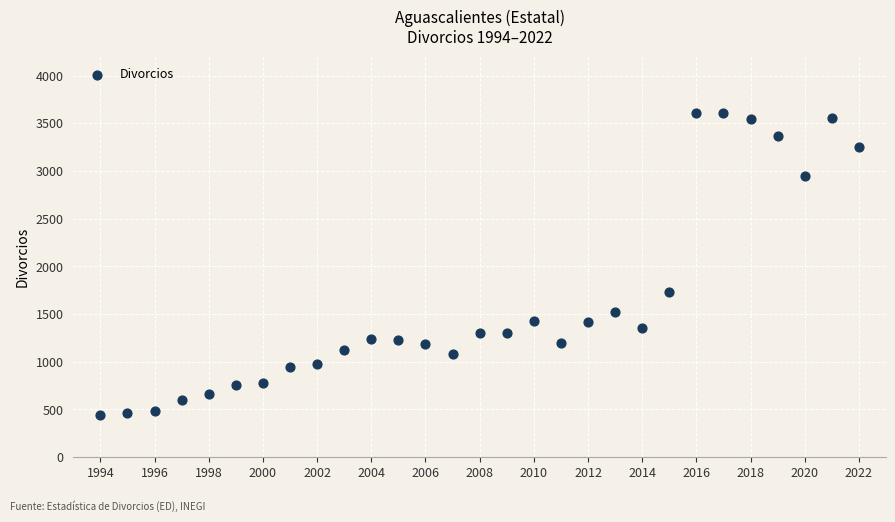

What Y value in the scatter plot is closest to 2026?

1736